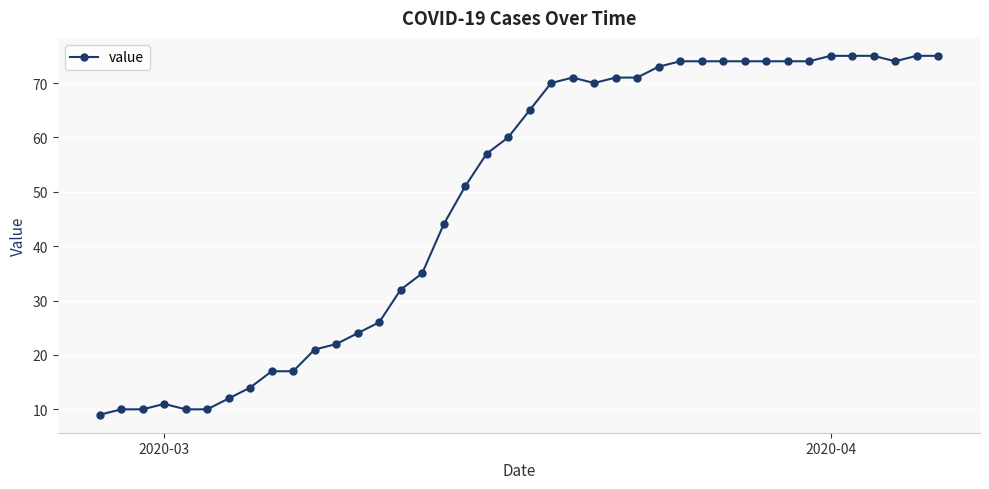

True or false: the data has more than 1 interior local peaks.

True